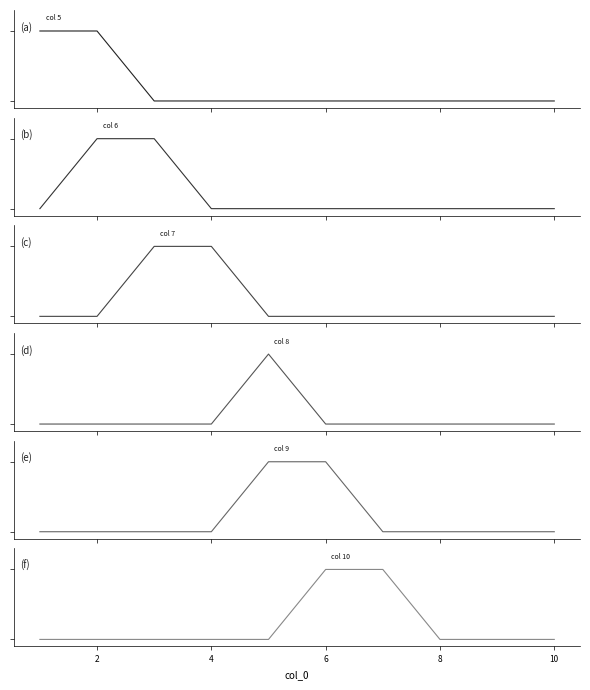

What are all the series names shown in the legend?

5, 6, 7, 8, 9, 10